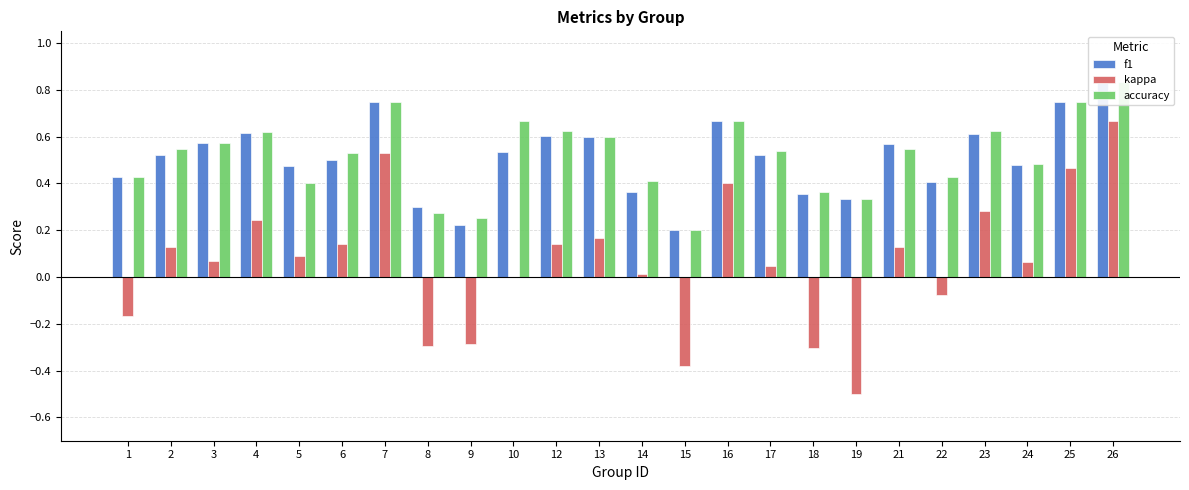

What is the difference between the maximum and minimum values in the accuracy series?

0.6